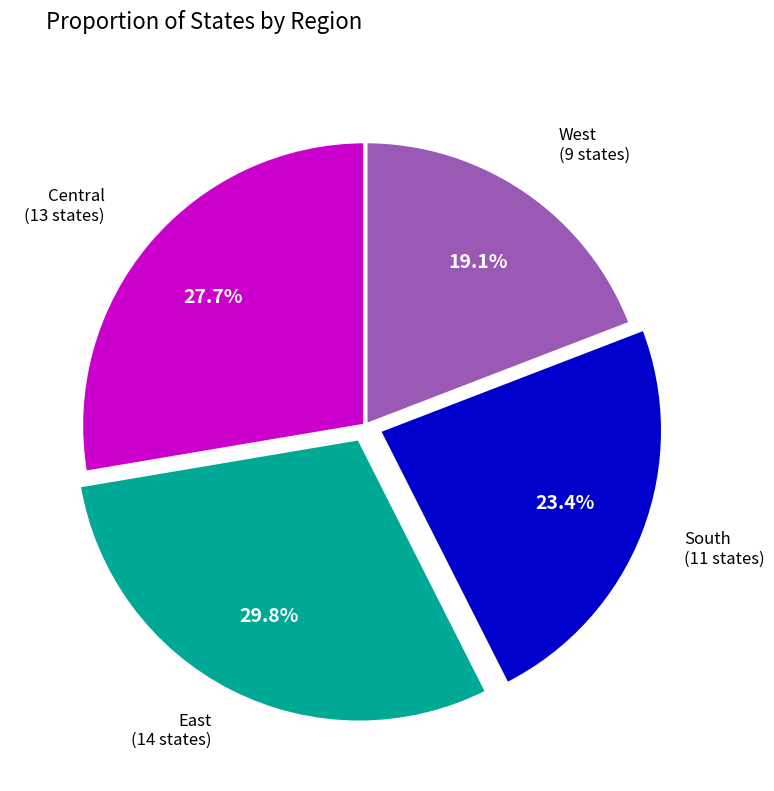

Is there any slice that represents more than half of the pie?

No